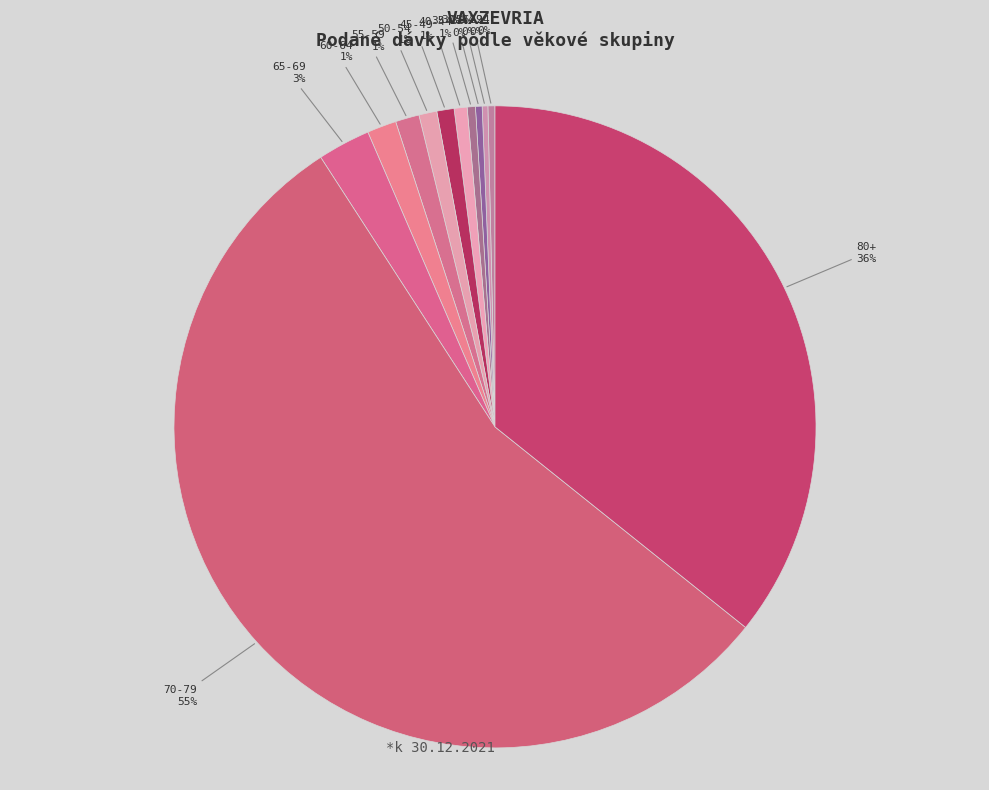

How many segments does this pie chart have?

12